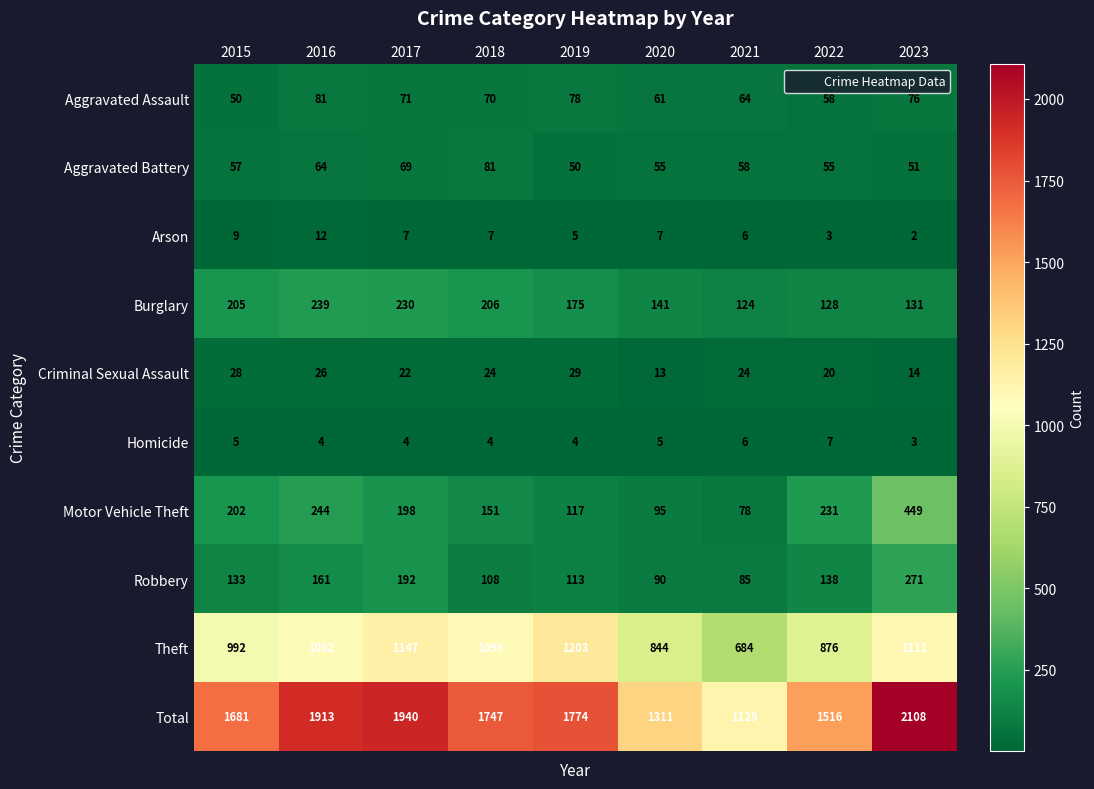

Is it true that Arson equals 9 at 2018?

False